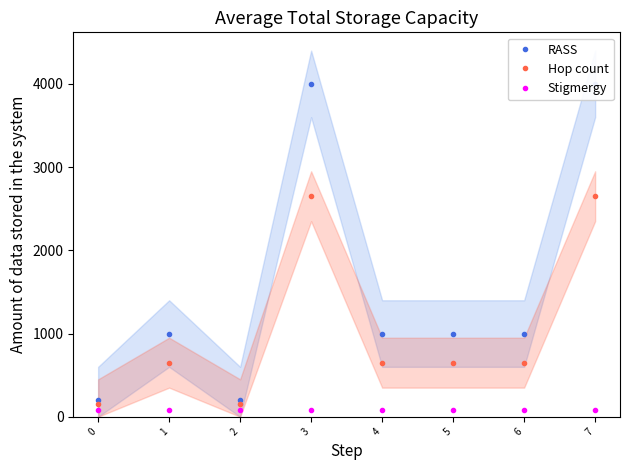

Reading left to right, list all the values displayed in this chart.

RASS: 0=200	1=1000	2=200	3=4000	4=1000	5=1000	6=1000	7=4000
Hop count: 0=150	1=650	2=150	3=2650	4=650	5=650	6=650	7=2650
Stigmergy: 0=80	1=80	2=80	3=80	4=80	5=80	6=80	7=80